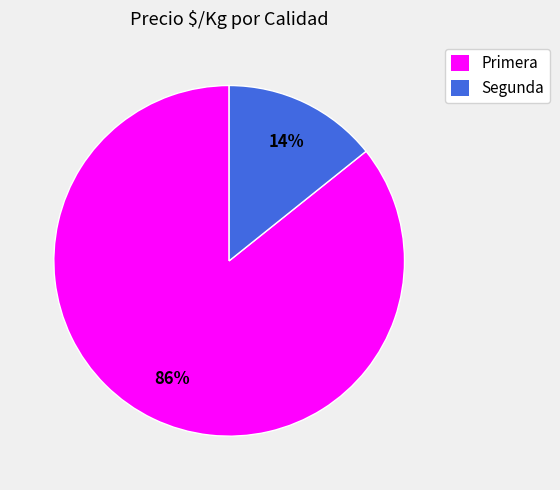

To the nearest percent, what is the average slice percentage?

50%